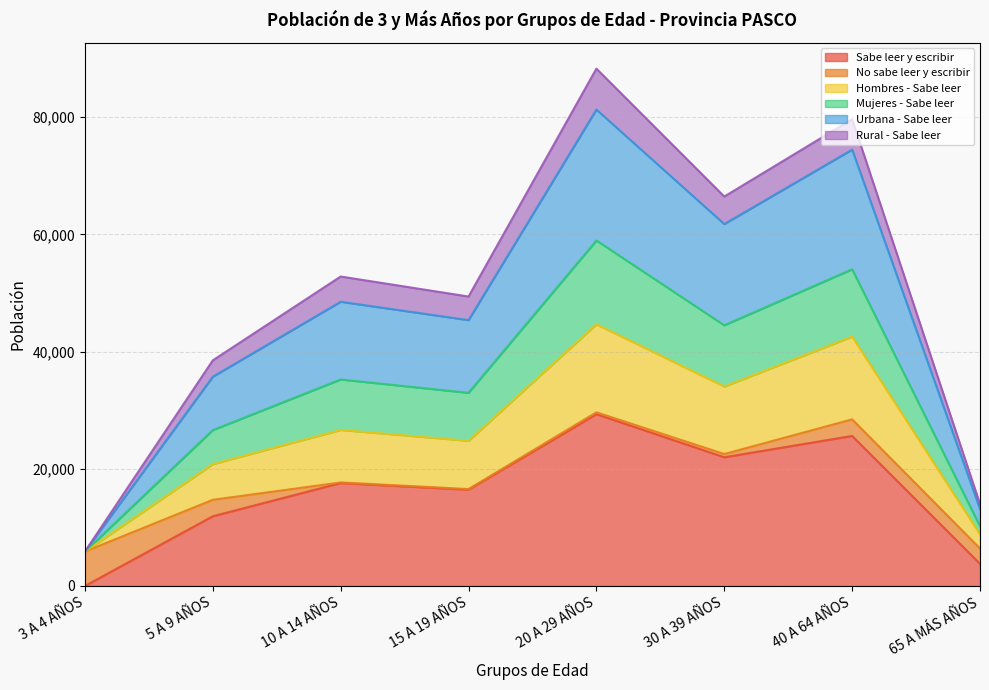

Which category has the highest value in the Sabe leer y escribir series?

20 A 29 AÑOS